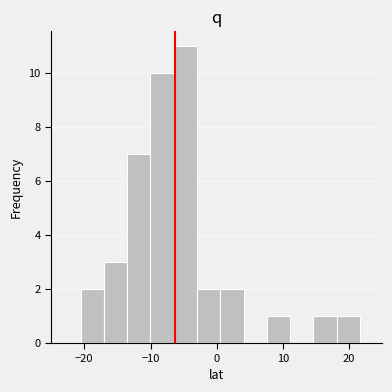

Read against the x-axis, roughly where is the centre of the tallest bar?

-5